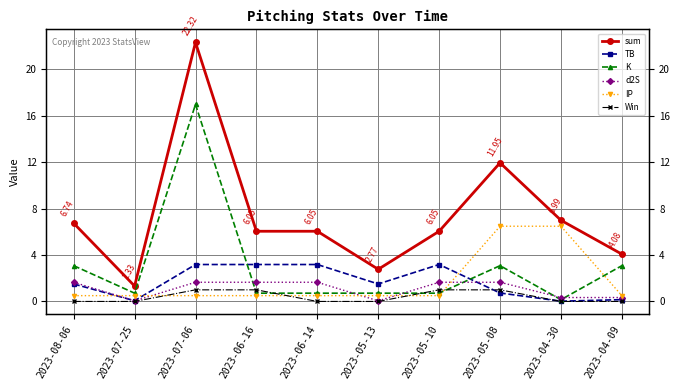

What is the difference between the second highest and second lowest values in the TB series?

3.1